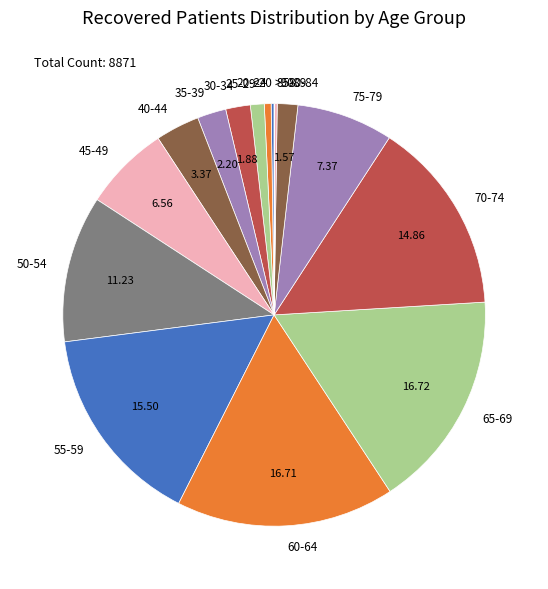

Combined, do 45-49 and 60-64 account for over 50%?

No